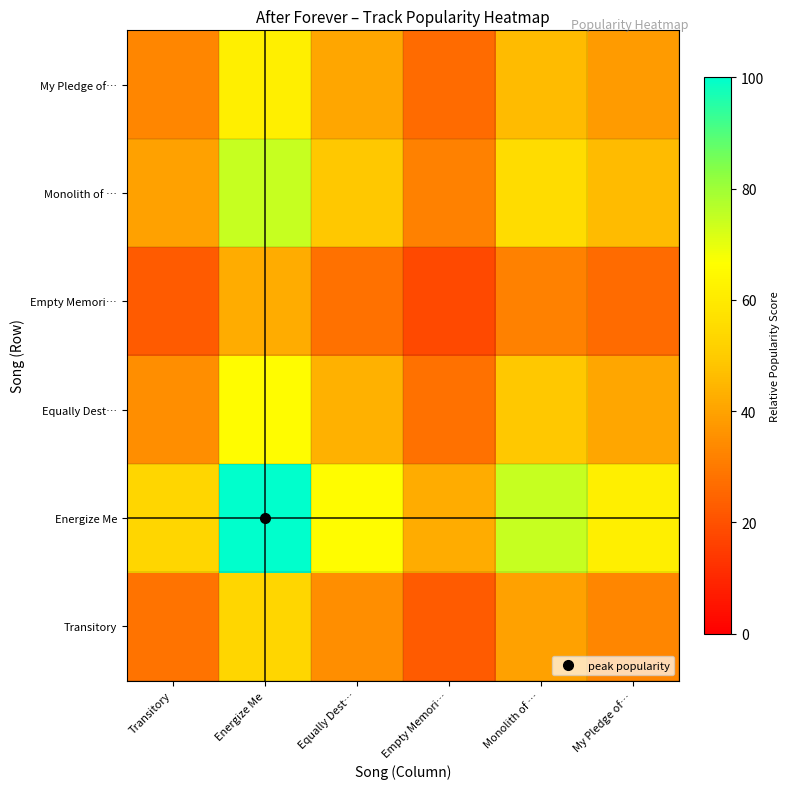

Reading left to right, list all the values displayed in this chart.

Transitory: Transitory=28.3	Energize Me=53.2	Equally Dest…=35.1	Empty Memori…=22.6	Monolith of …=39.6	My Pledge of…=32.8
Energize Me: Transitory=53.2	Energize Me=100.0	Equally Dest…=66.0	Empty Memori…=42.6	Monolith of …=74.5	My Pledge of…=61.7
Equally Dest…: Transitory=35.1	Energize Me=66.0	Equally Dest…=43.5	Empty Memori…=28.1	Monolith of …=49.1	My Pledge of…=40.7
Empty Memori…: Transitory=22.6	Energize Me=42.6	Equally Dest…=28.1	Empty Memori…=18.1	Monolith of …=31.7	My Pledge of…=26.3
Monolith of …: Transitory=39.6	Energize Me=74.5	Equally Dest…=49.1	Empty Memori…=31.7	Monolith of …=55.5	My Pledge of…=45.9
My Pledge of…: Transitory=32.8	Energize Me=61.7	Equally Dest…=40.7	Empty Memori…=26.3	Monolith of …=45.9	My Pledge of…=38.1